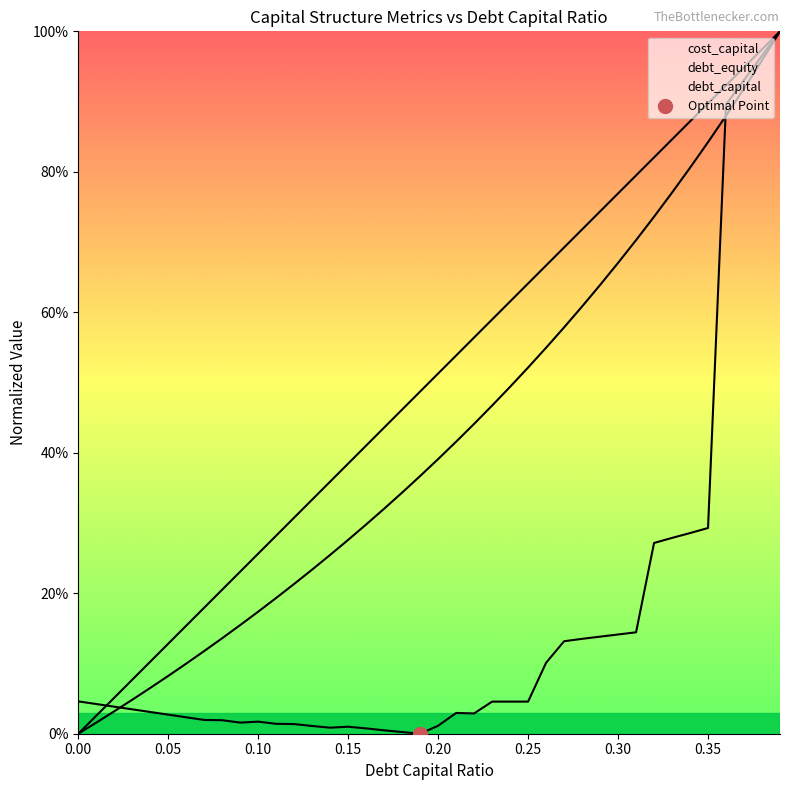

True or false: debt_capital and debt_equity cross at least once.

False